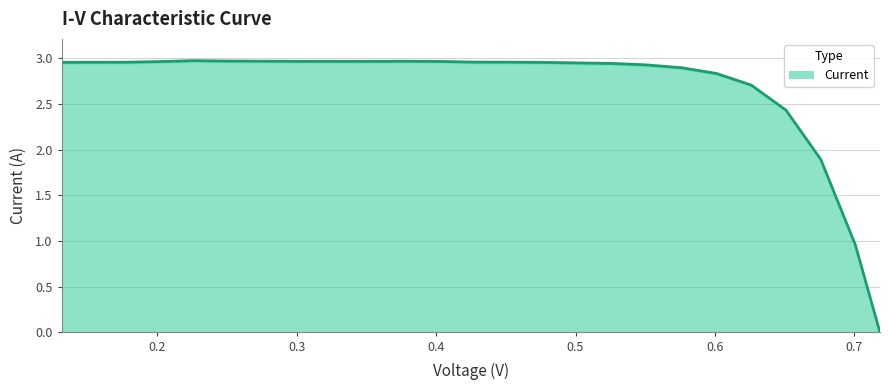

What is the value of the 14th point from the left?

3.0